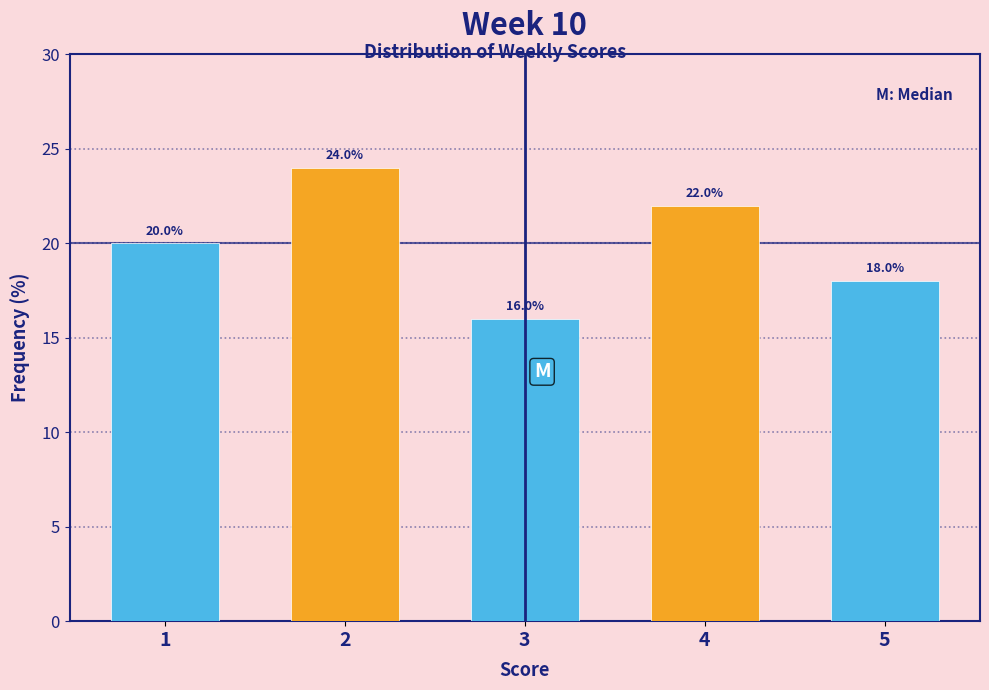

Reading left to right, extract all data points from this chart.

20	24	16	22	18